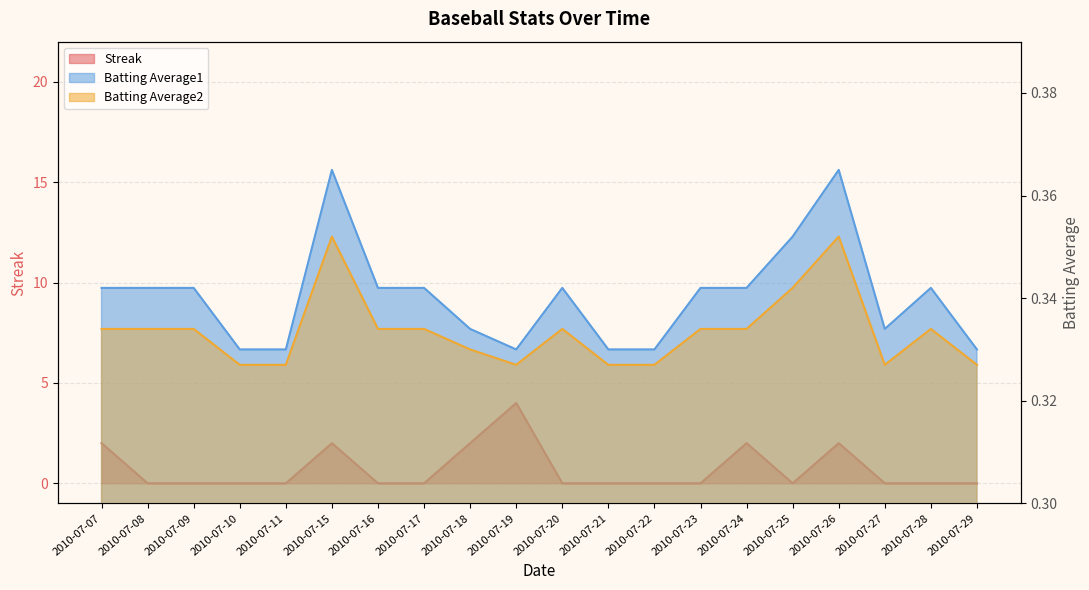

What is the value of the Batting Average2 point at the 18th from the left?

0.3